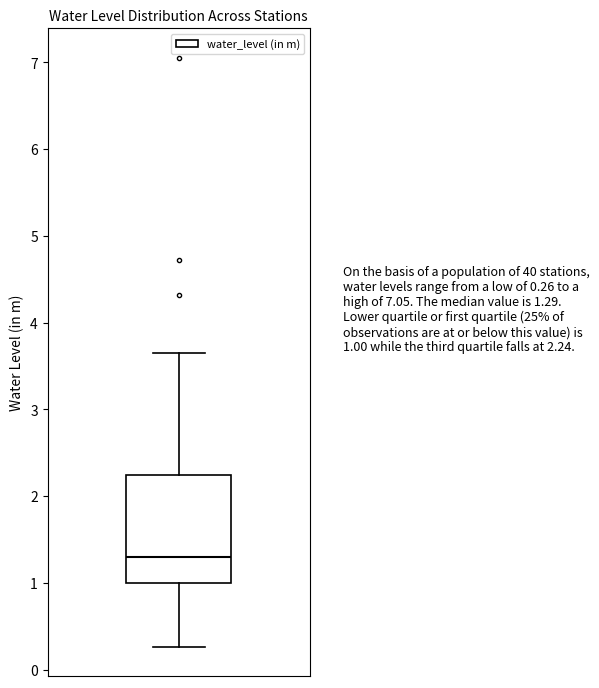

Where does the median line of the box sit on the y-axis? The values are not printed on the chart, so give them approximately, as read against the axis.

1.3